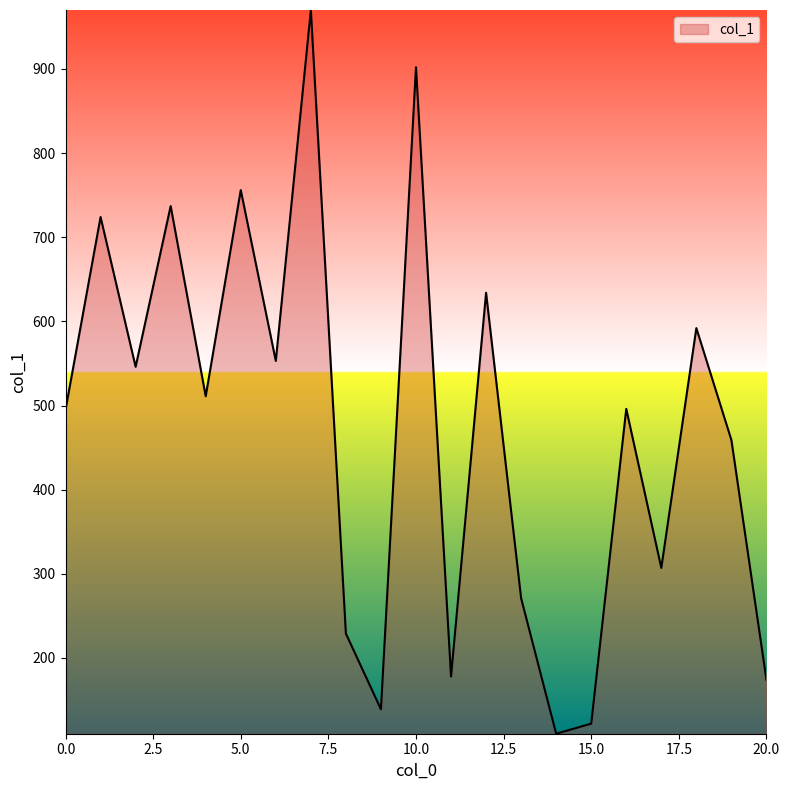

What is the difference between the maximum and minimum values?

860